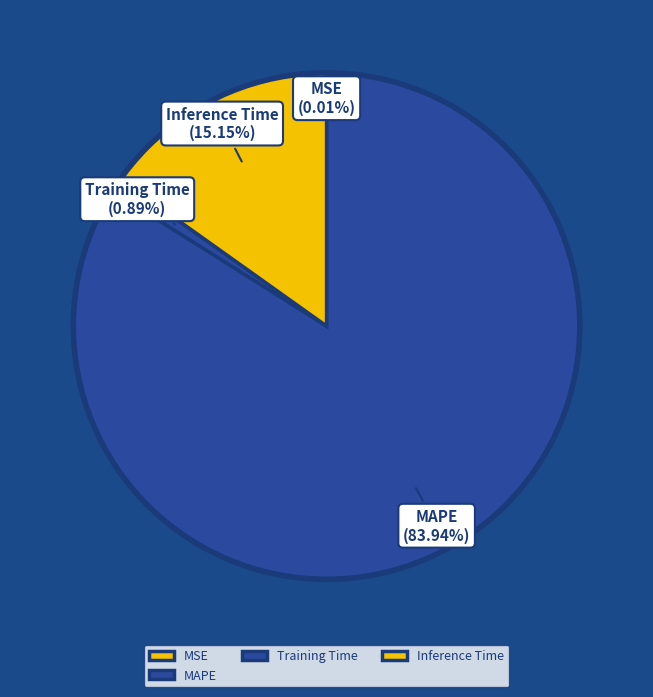

Which slice is the largest?

MAPE